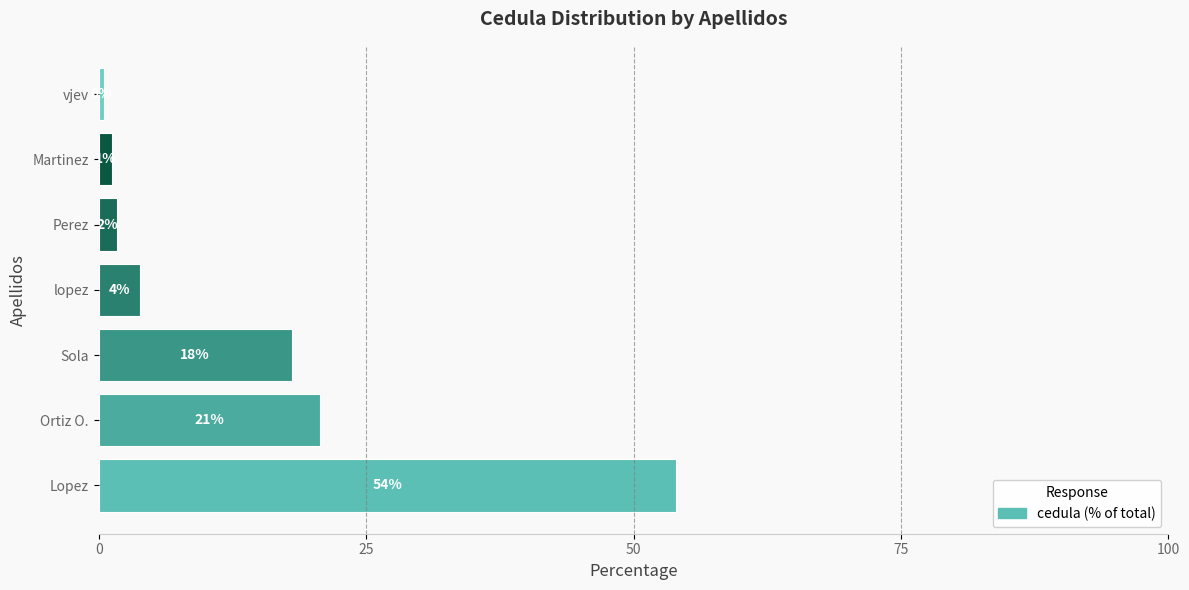

How many bars are there in total?

7